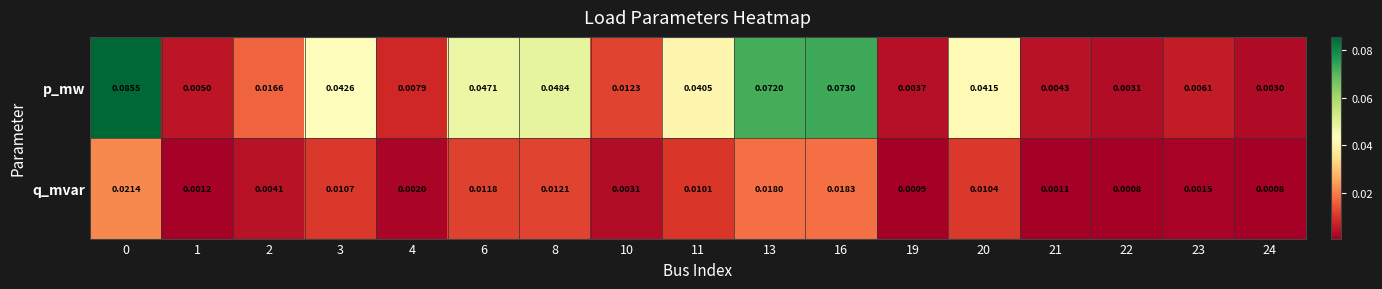

Which series has the largest total across all categories?

p_mw